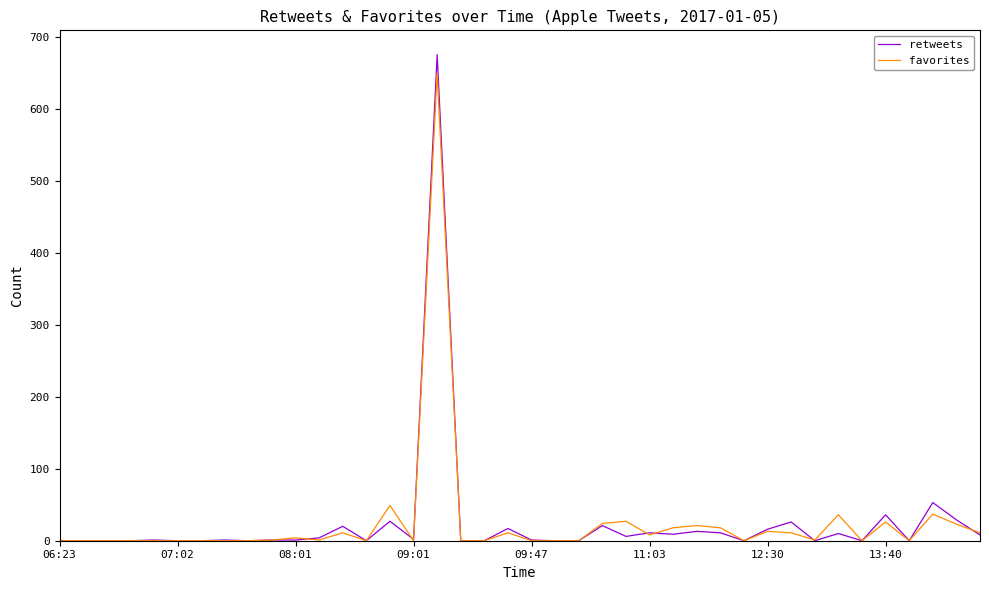

Does the chart have visible grid lines?

No